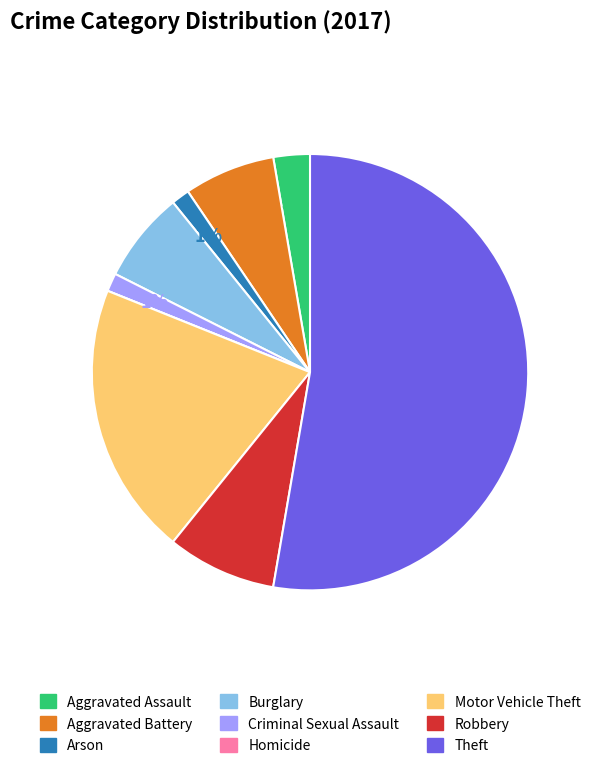

True or false: Aggravated Assault accounts for 3% of the total.

True